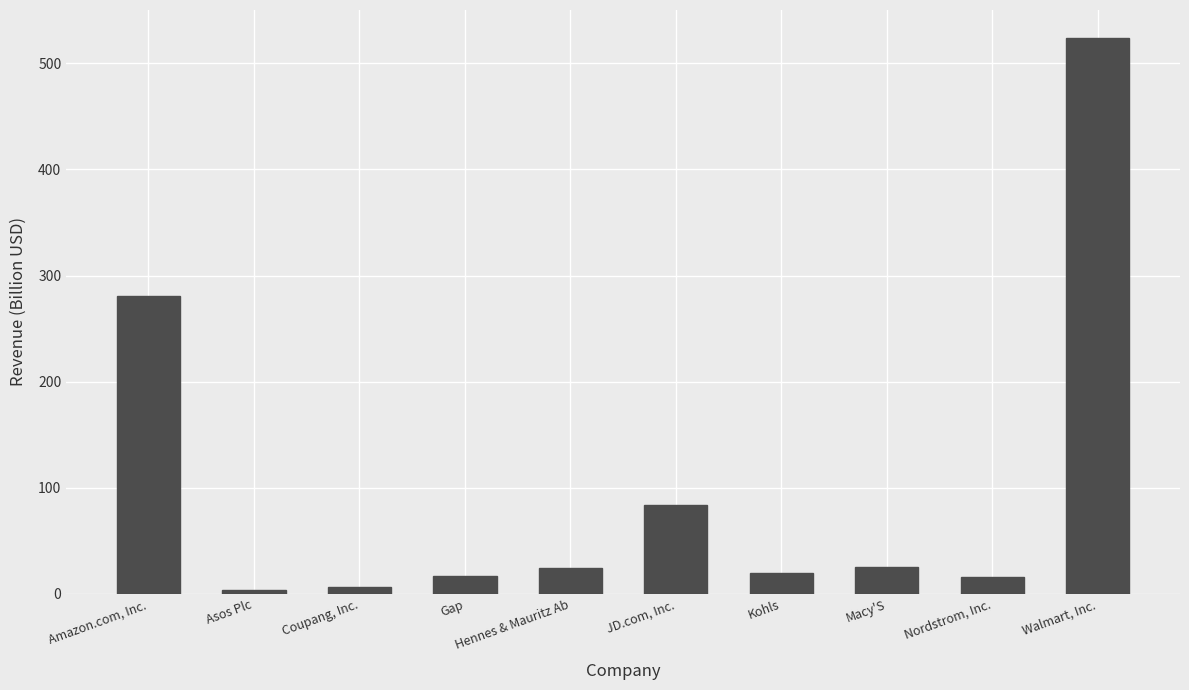

Is it true that the value at Macy'S is 25.3?

True